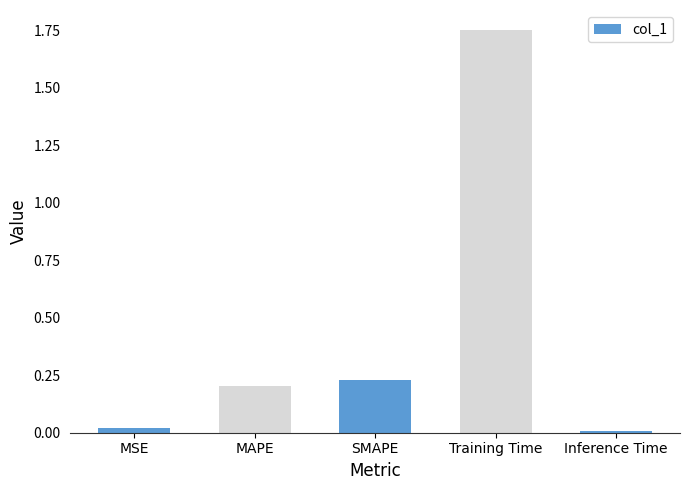

What is the change in value from MSE to Training Time?

+1.7